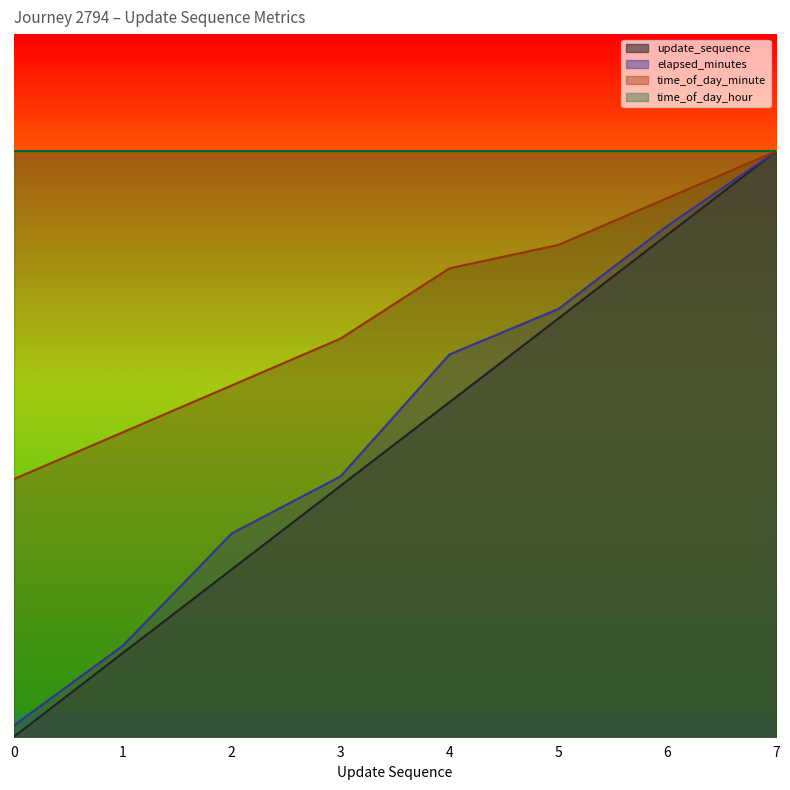

At how many categories does at least one series exceed 0?

8